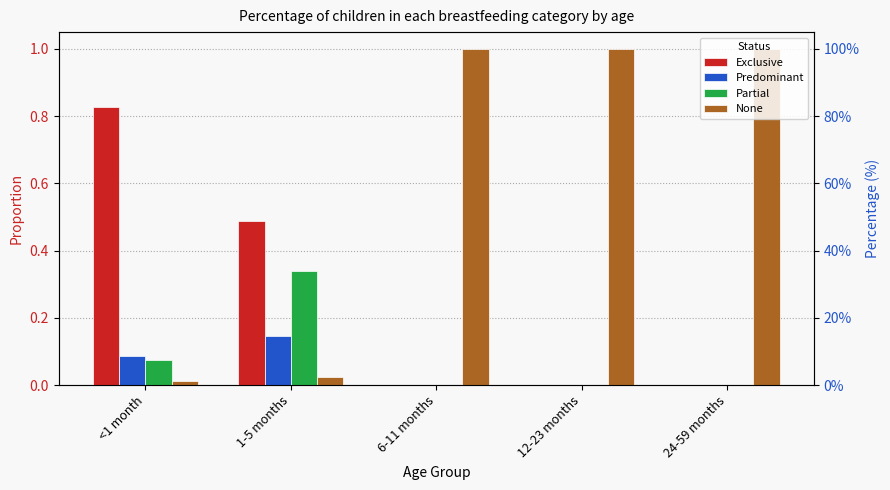

What is the sum of all None values?

3.0